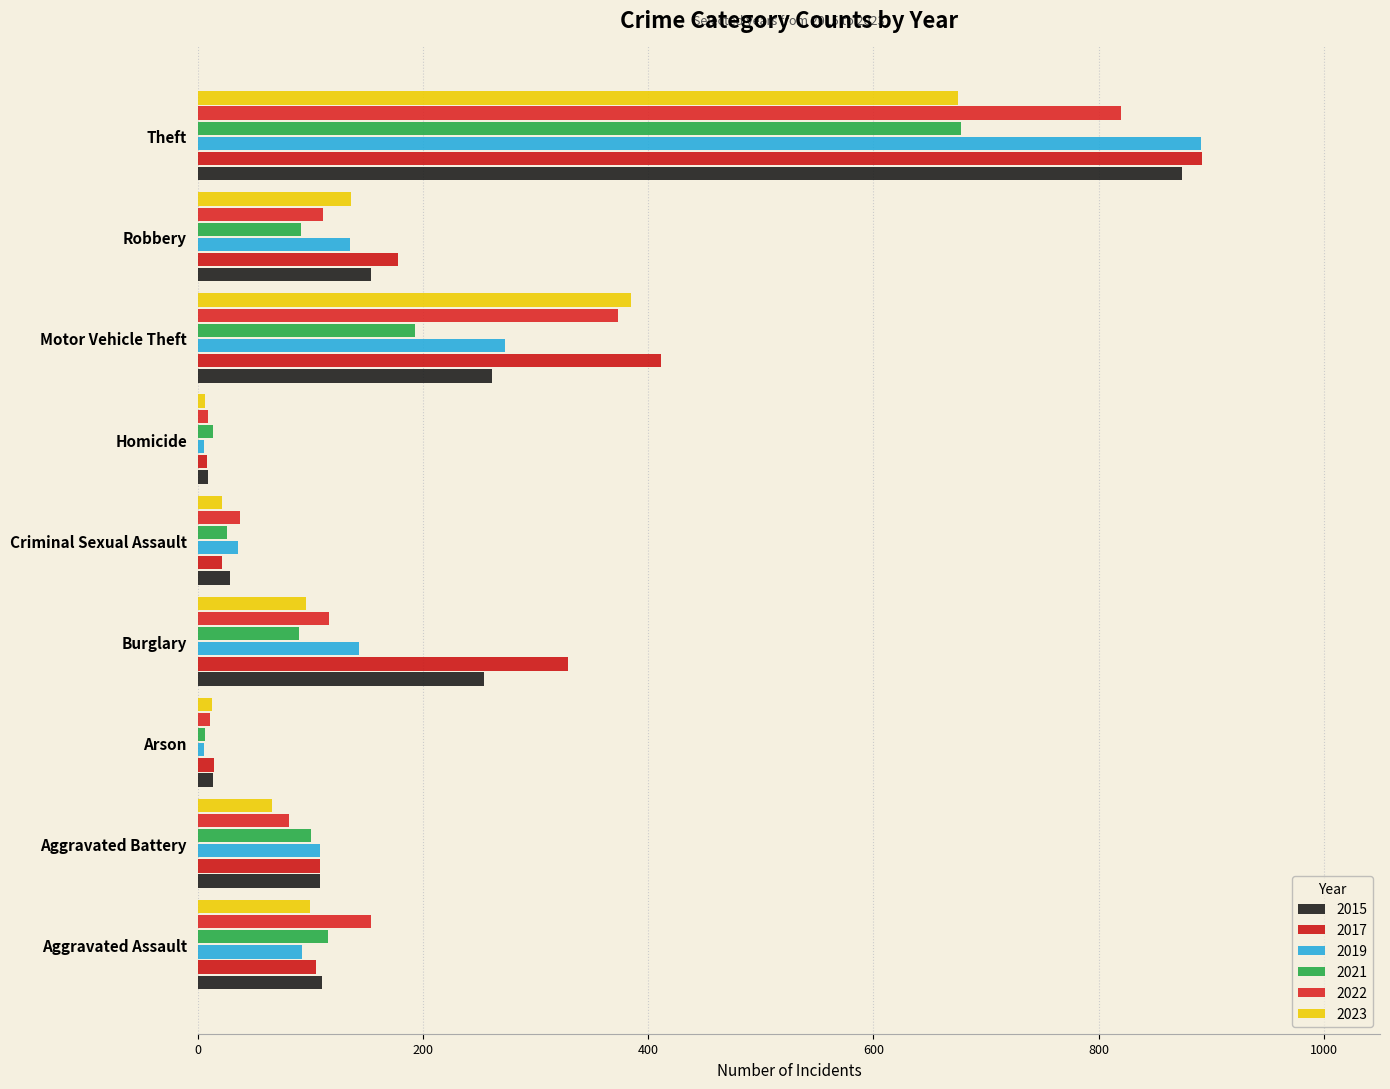

What is the lowest value of the 2022 series?

9